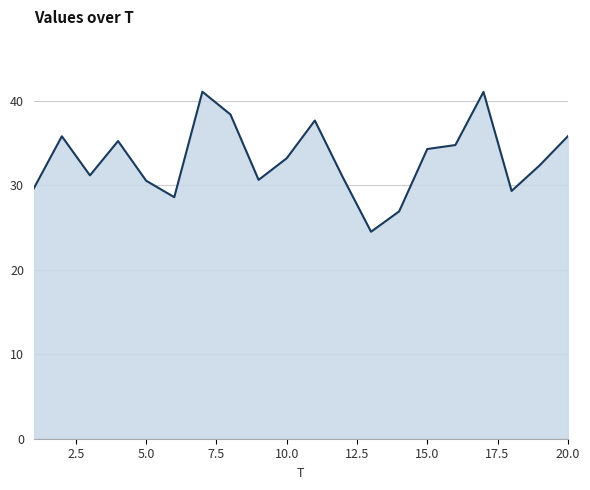

What is the smallest value displayed?

24.5